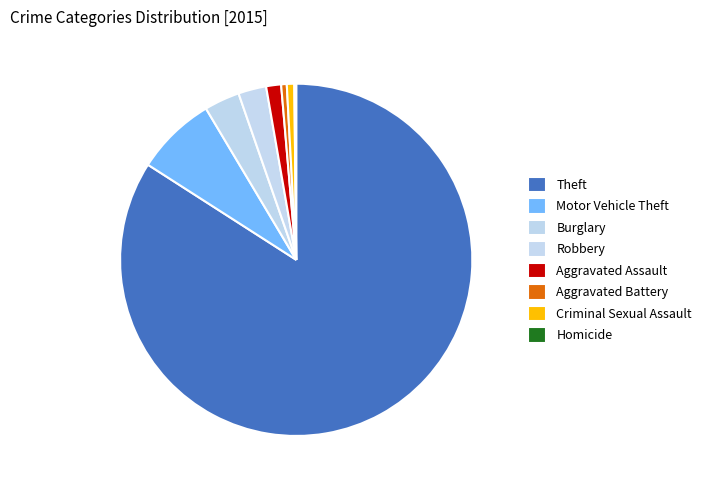

Which slice is the largest?

Theft